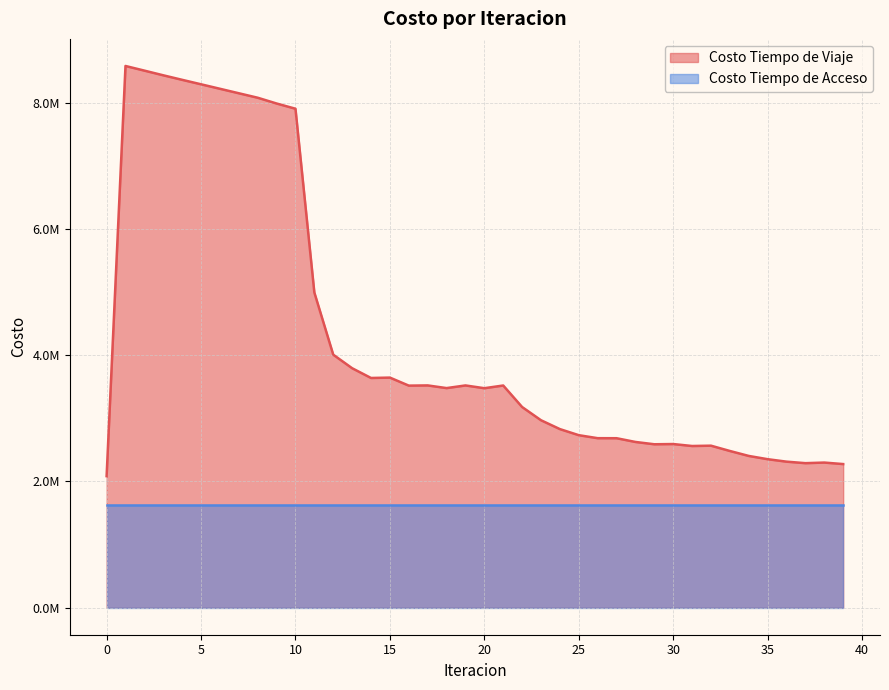

Which label corresponds to the largest value in the chart?

1